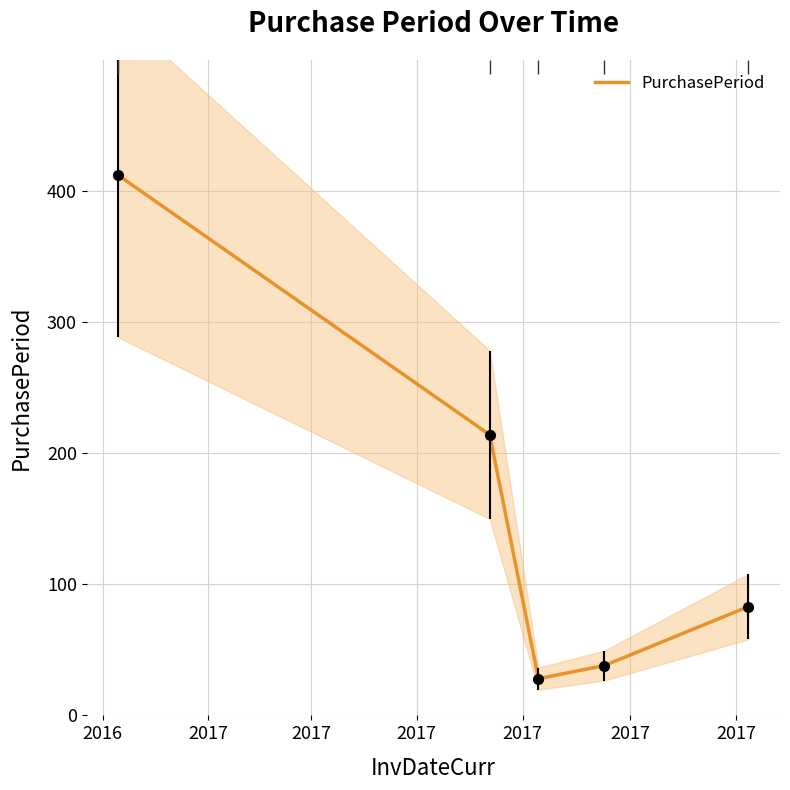

Where does the data first go above 83?

2016